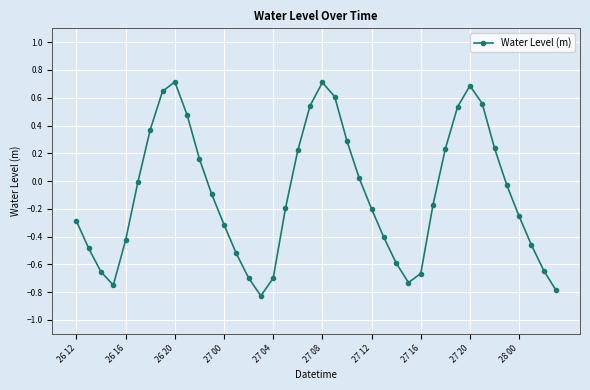

What is the maximum value shown in the chart?

0.7